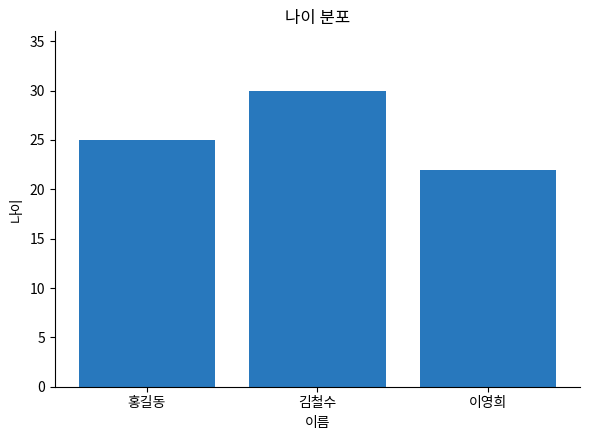

Reading left to right, what are all the values shown in this chart?

홍길동=25	김철수=30	이영희=22